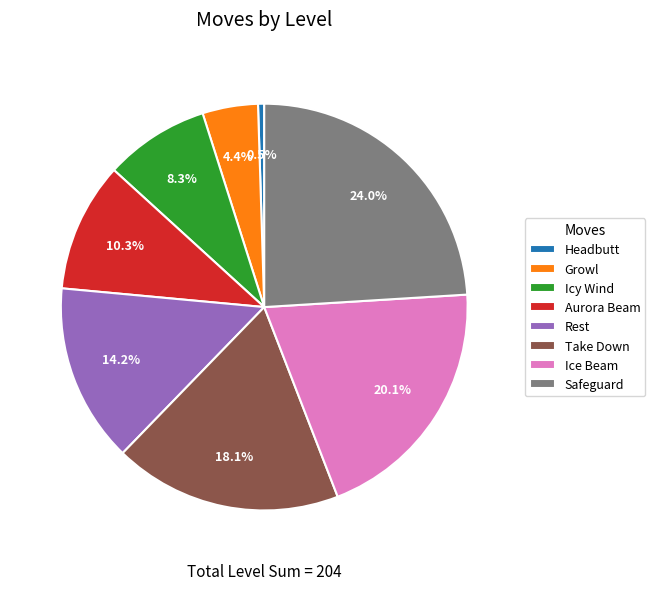

Does Safeguard represent more than half of the total?

No